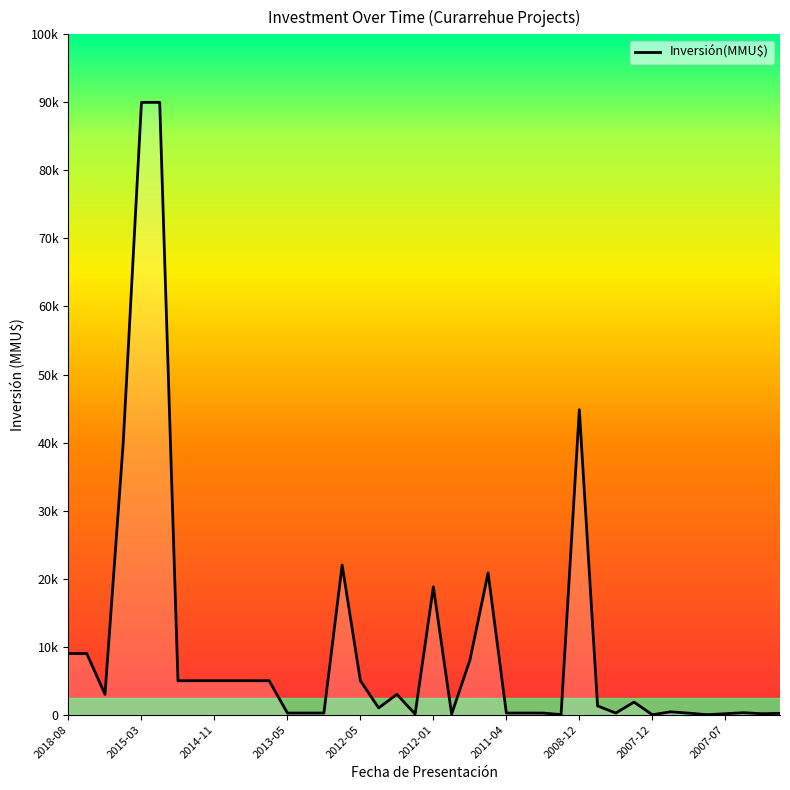

Is this an area chart (filled region under the line)?

Yes